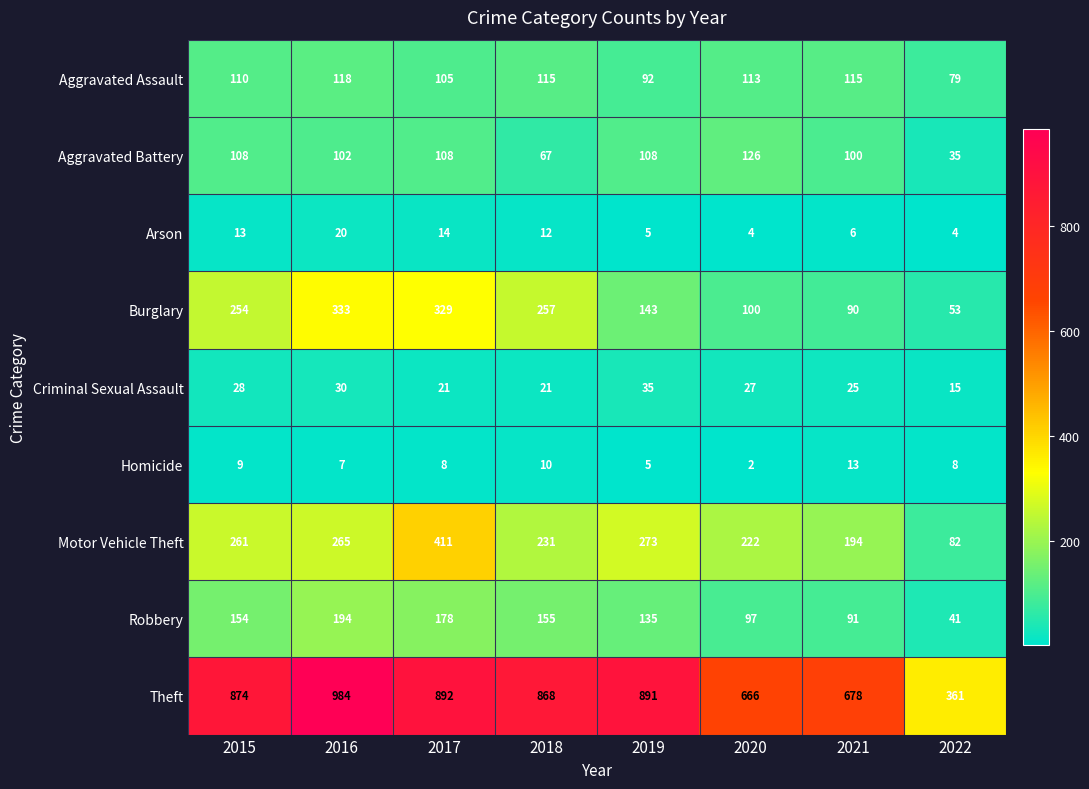

At which category does the chart reach its peak across all series?

2016